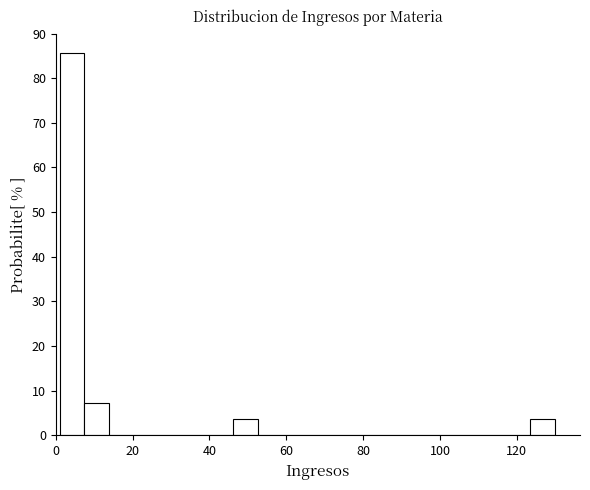

Around what value on the x-axis is the tallest bar? Give the approximate position of its centre, as read against the axis.

4